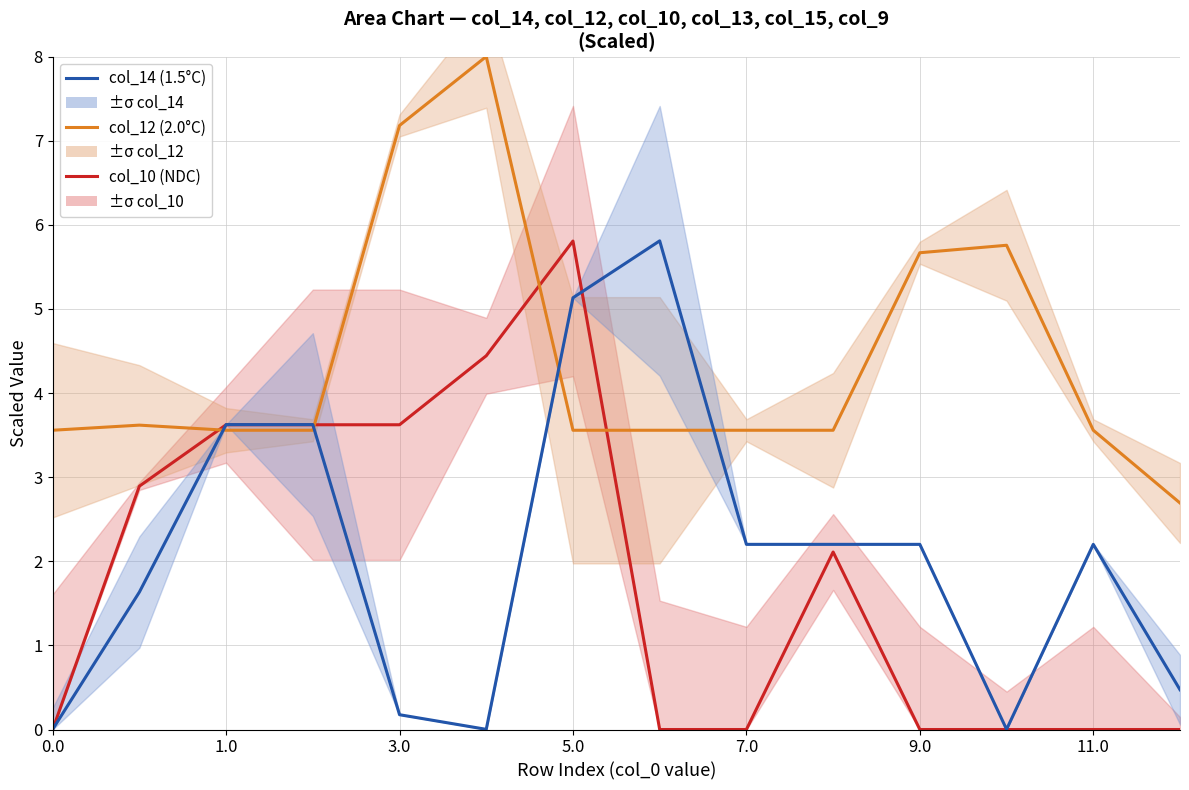

What is the spread (max minus min) of values at 0.0?

3.6